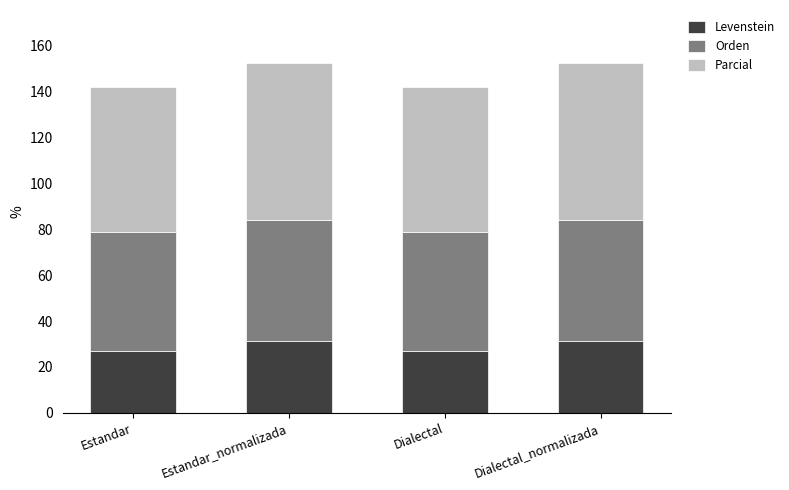

What is the maximum value for Levenstein?

31.4